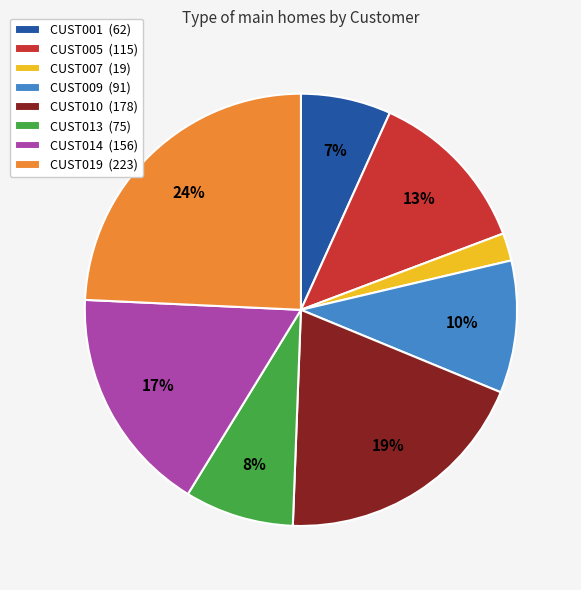

Count the number of slices in the pie.

8